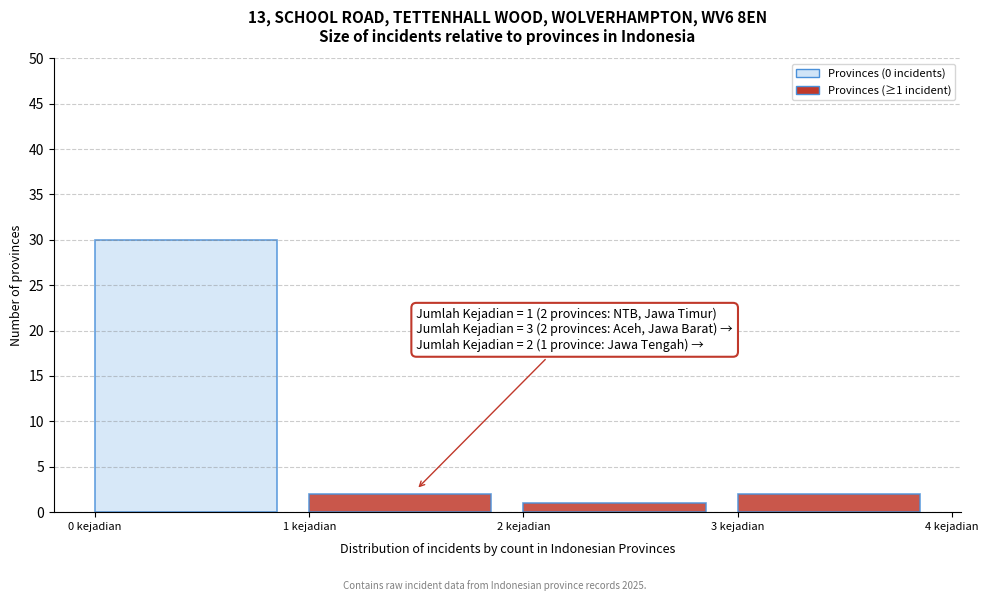

Which range on the x-axis has the tallest bar?

0 to 1